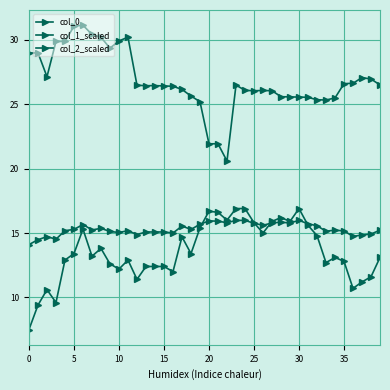

How many categories are shown in the chart?

40